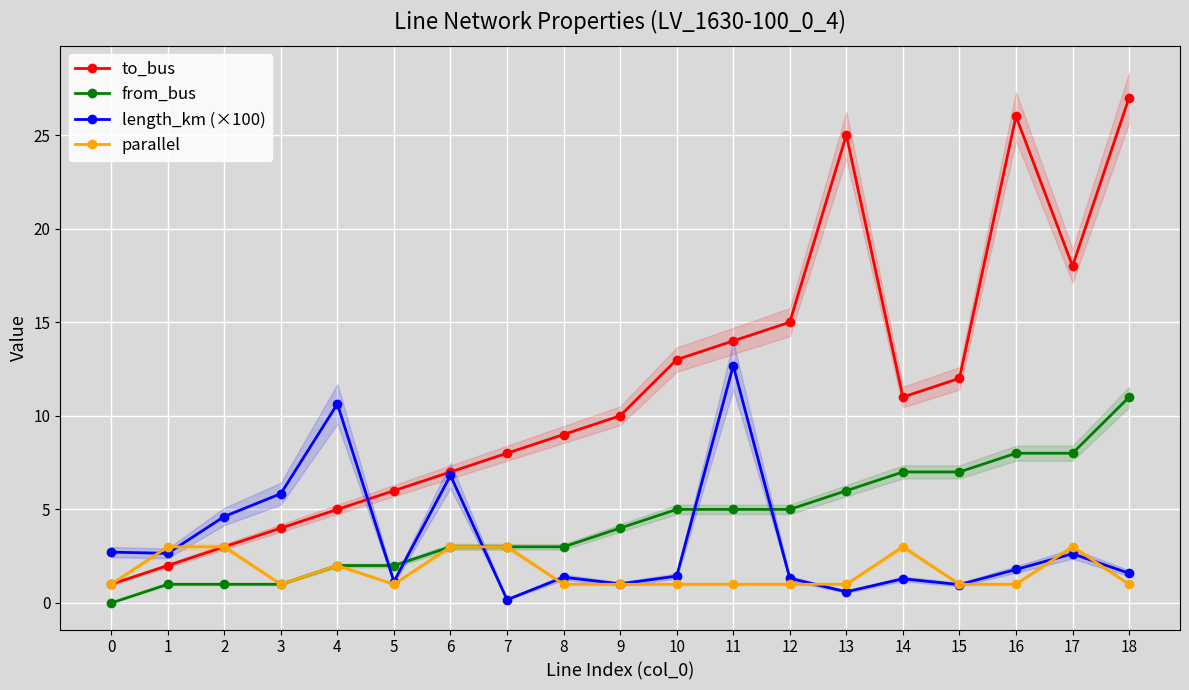

Is it true that from_bus equals 0.6 at 5?

False